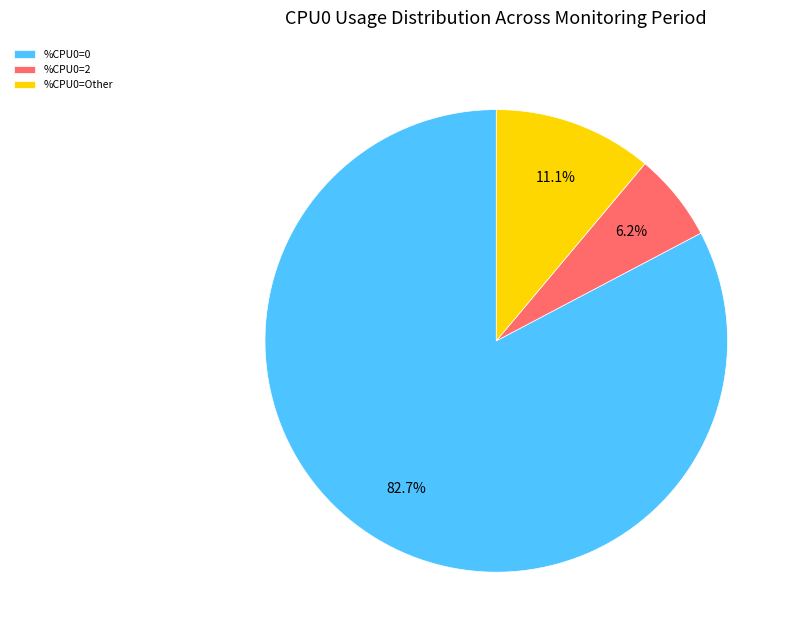

Rank the categories by value from highest to lowest.

%CPU0=0, %CPU0=Other, %CPU0=2